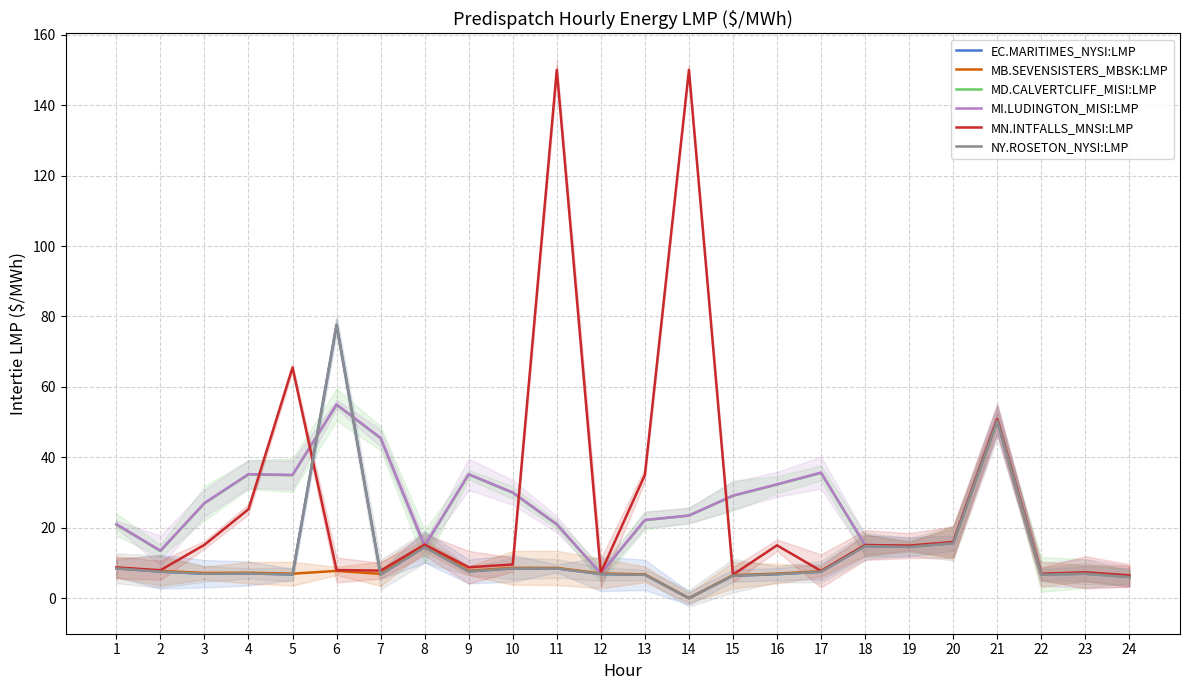

What are all the series names shown in the legend?

EC.MARITIMES_NYSI:LMP, MB.SEVENSISTERS_MBSK:LMP, MD.CALVERTCLIFF_MISI:LMP, MI.LUDINGTON_MISI:LMP, MN.INTFALLS_MNSI:LMP, NY.ROSETON_NYSI:LMP